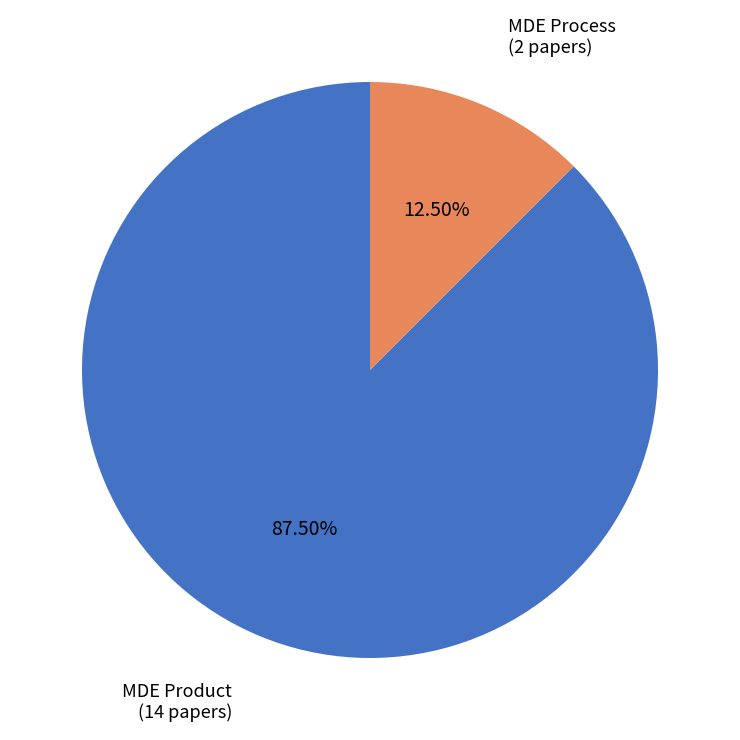

Approximately how many times larger is the value at MDE Product compared to MDE Process?

7.0